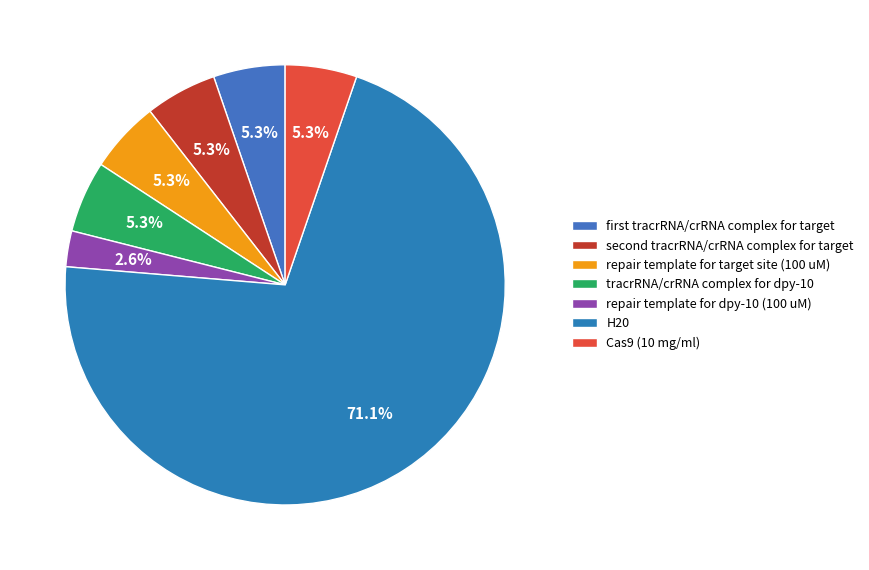

Which slice is the largest?

H20